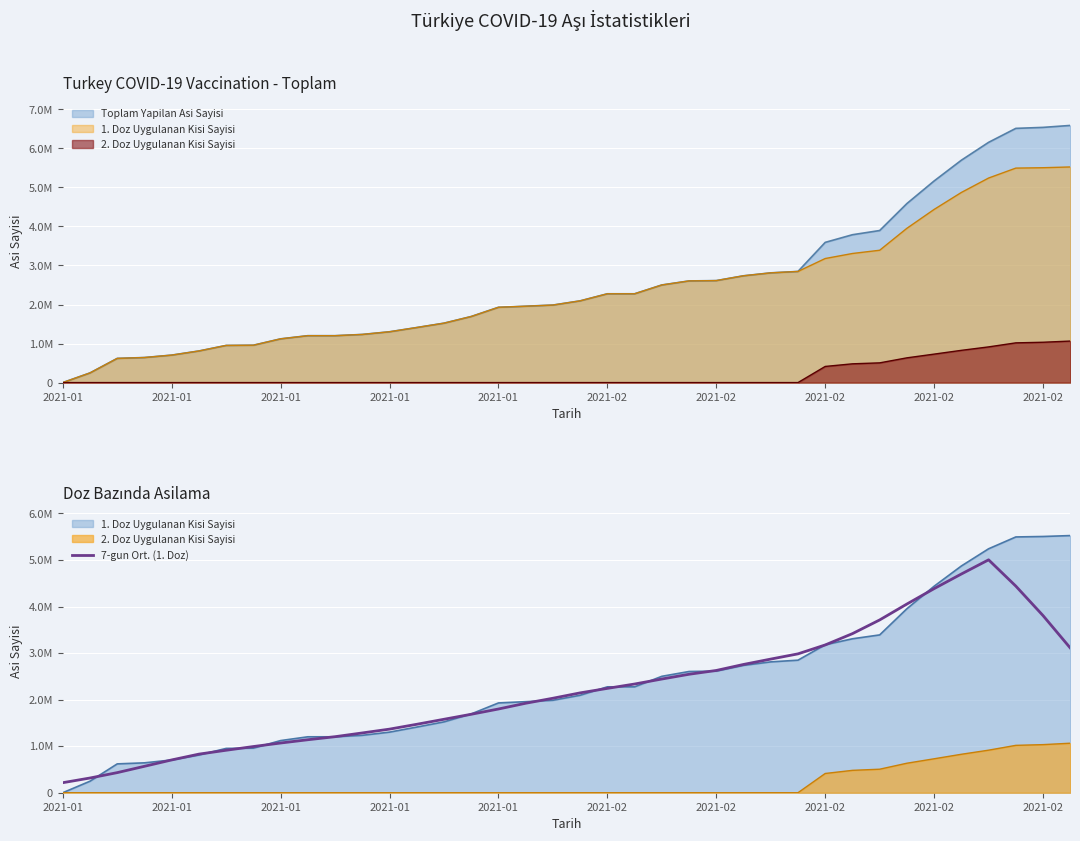

What is the sum of the values at 36 and 29?

7222521.9